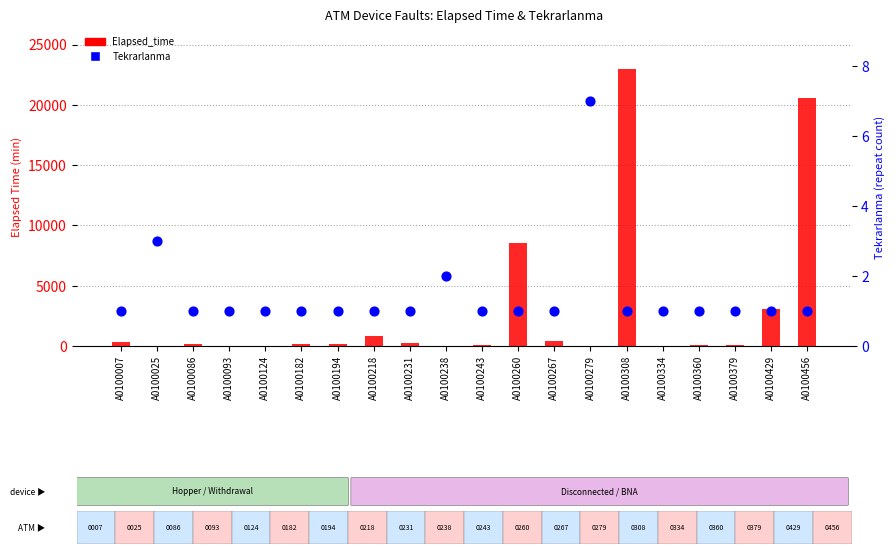

What is the total value across all series at A0100308?

22931